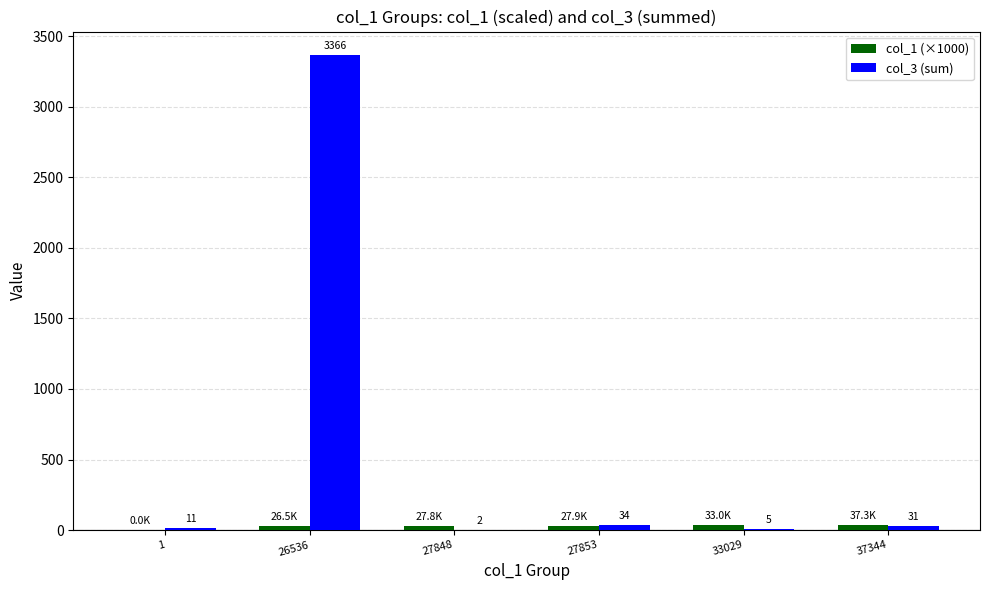

At which label does col_3 (sum) first exceed 31?

26536